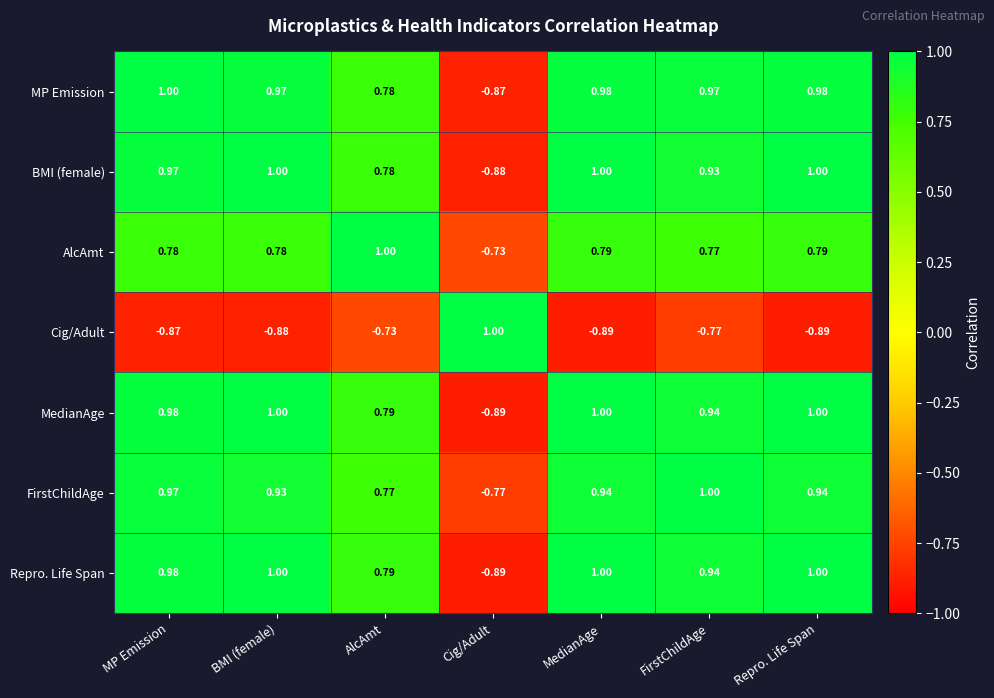

Where does the Cig/Adult series first go above 0?

Cig/Adult